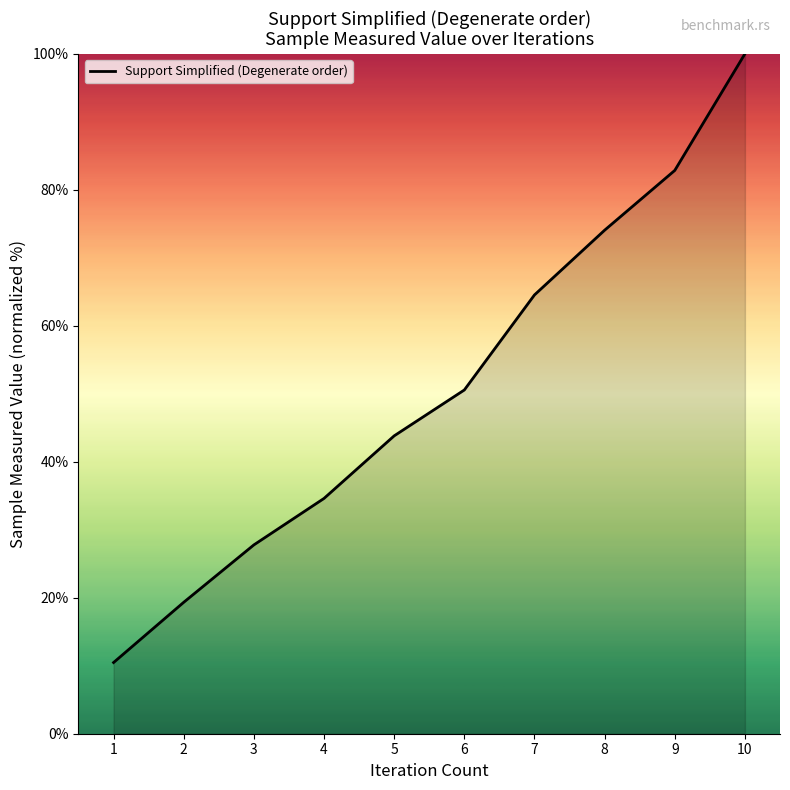

Does the chart display data point markers on the line(s)?

No